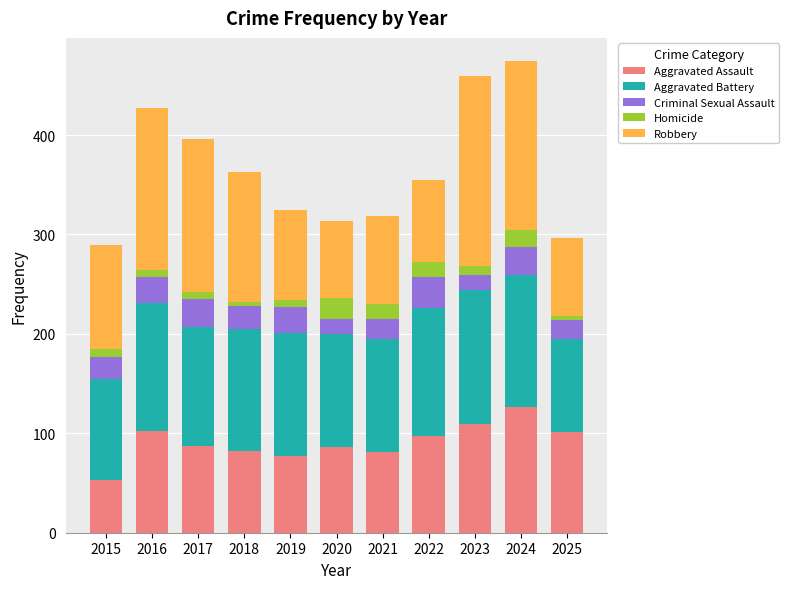

What is the total value across all series at 2022?

355